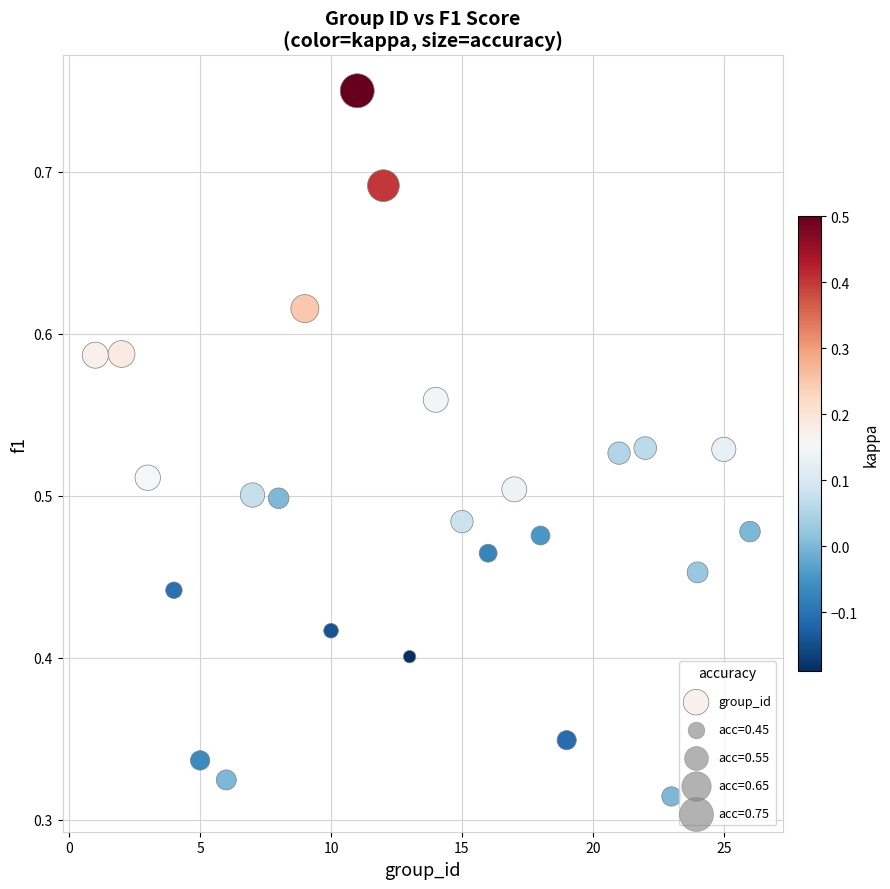

What is the range of X values (max minus min)?

25.0